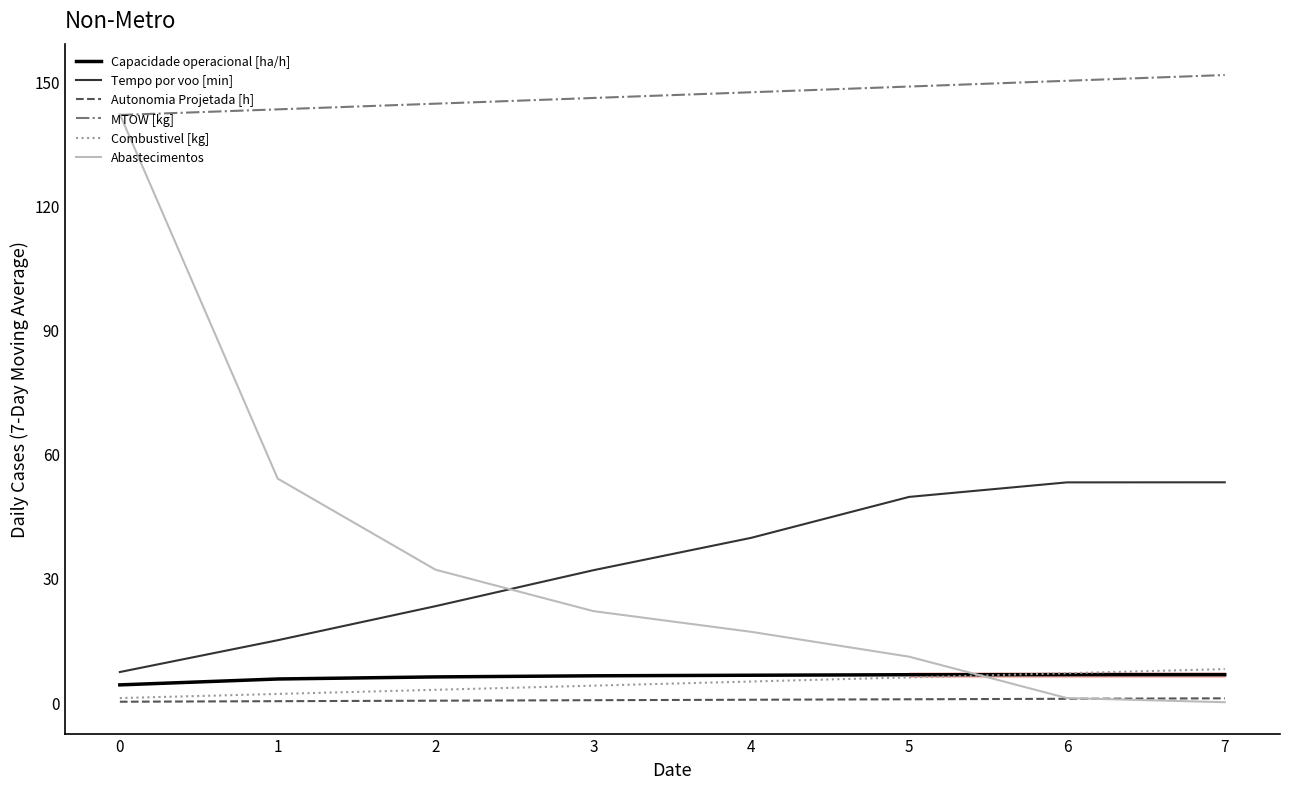

Is the value of Combustivel [kg] at 0 greater than the value of Tempo por voo [min] at 2?

No